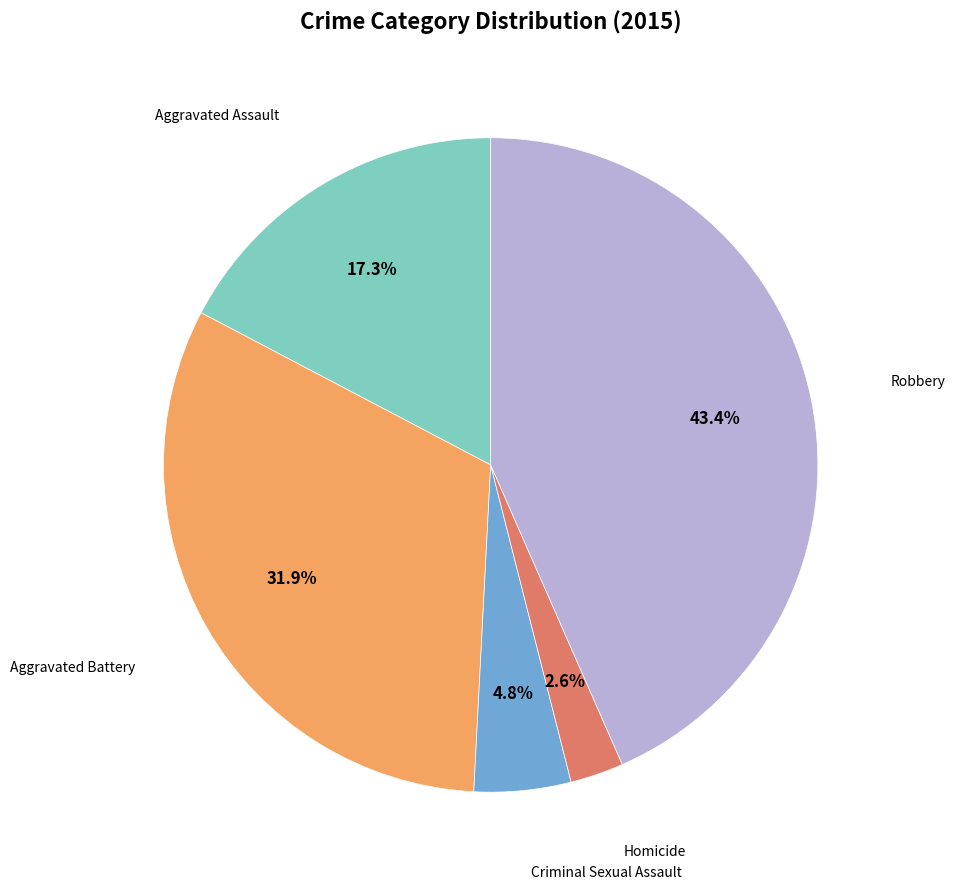

Is there a majority slice in this chart?

No